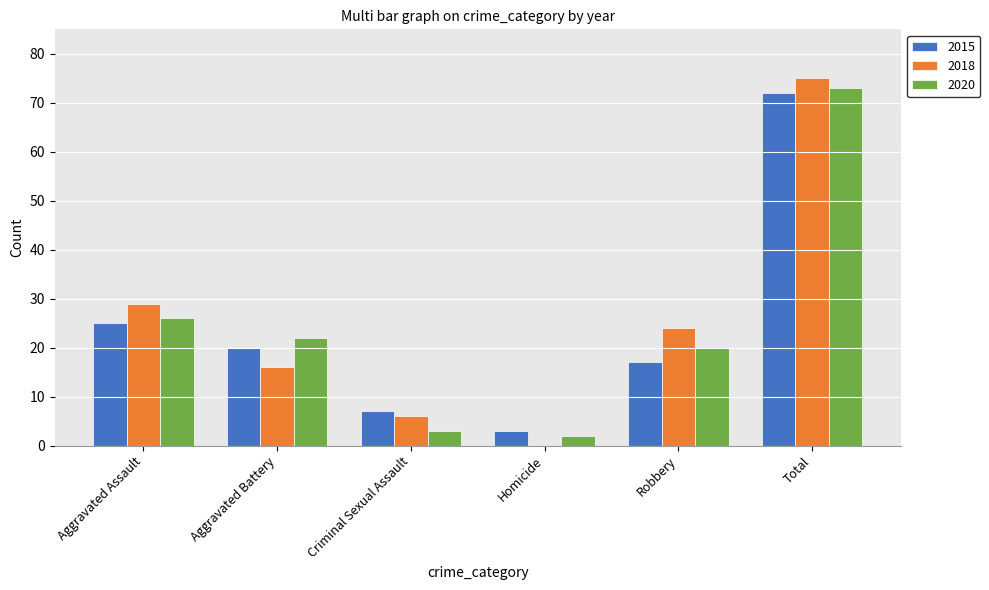

True or false: 2020 has a value of 26 at Aggravated Assault.

True